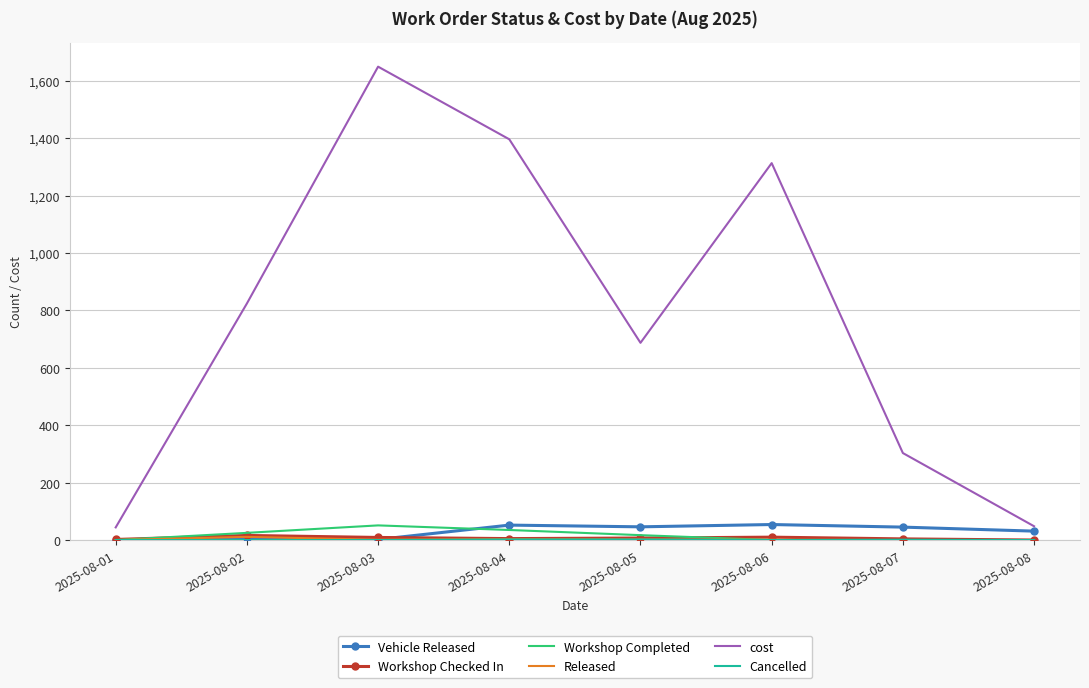

Which series has the widest spread of values?

cost